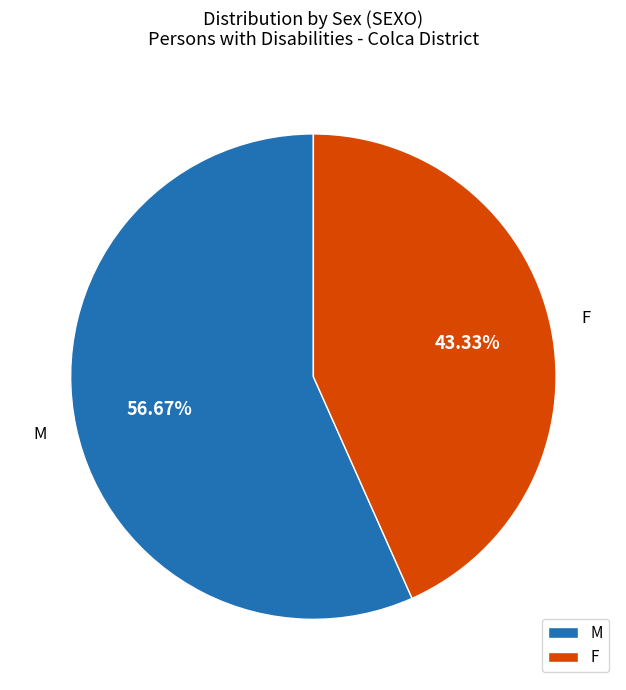

Count the number of slices in the pie.

2